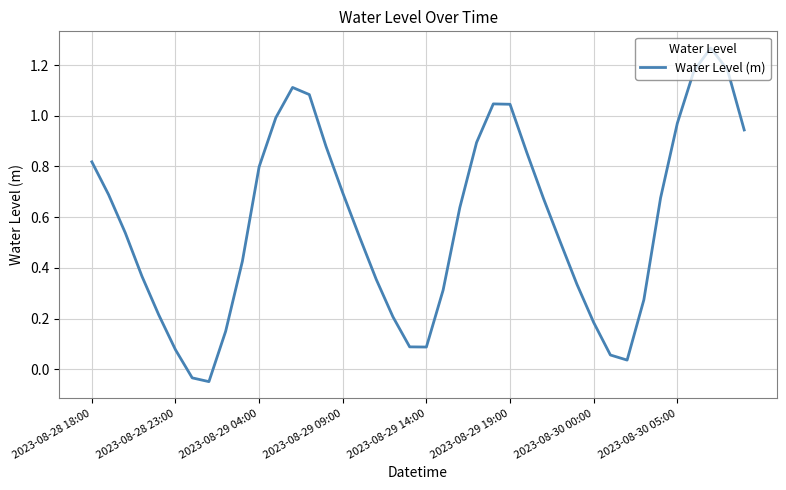

Where does the data first go above 0?

2023-08-28 18:00